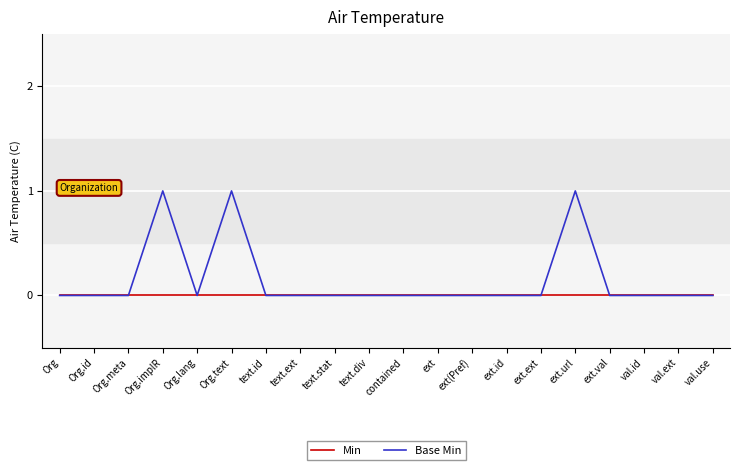

What position from the right is text.stat?

12